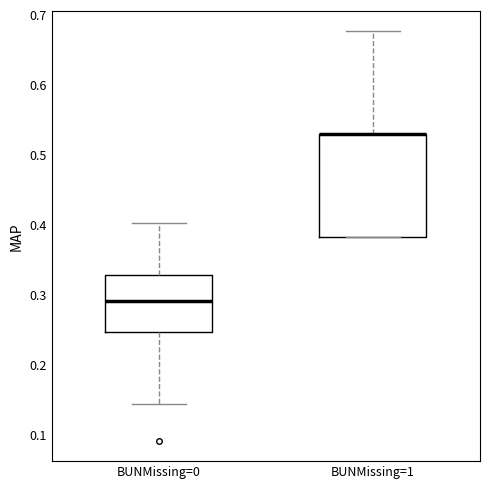

Which box is the tallest, from its lower edge to its upper edge?

BUNMissing=1